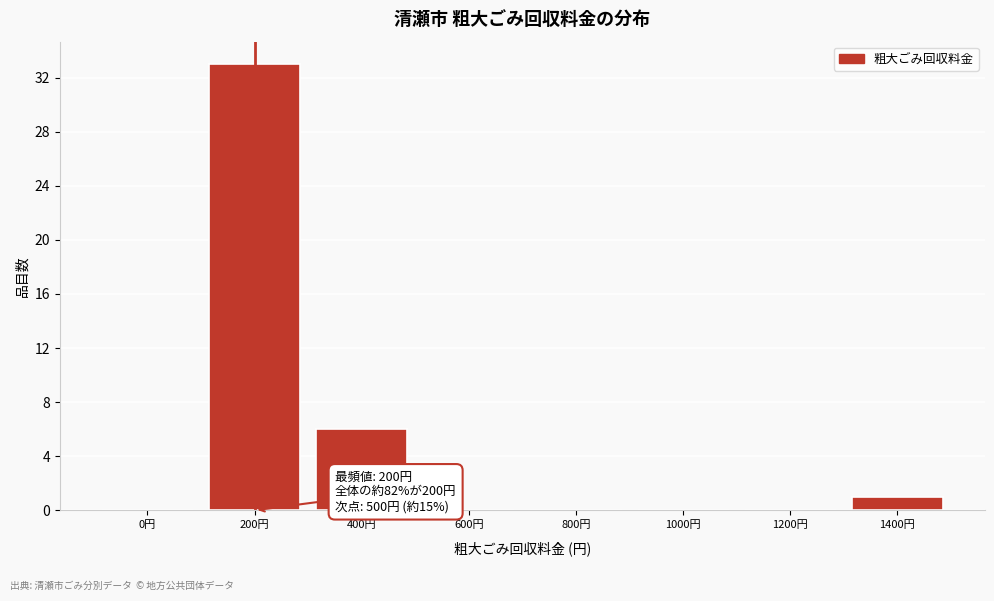

Reading right to left, transcribe all the data shown in this chart.

1400円=1	1200円=0	1000円=0	800円=0	600円=0	400円=6	200円=33	0円=0